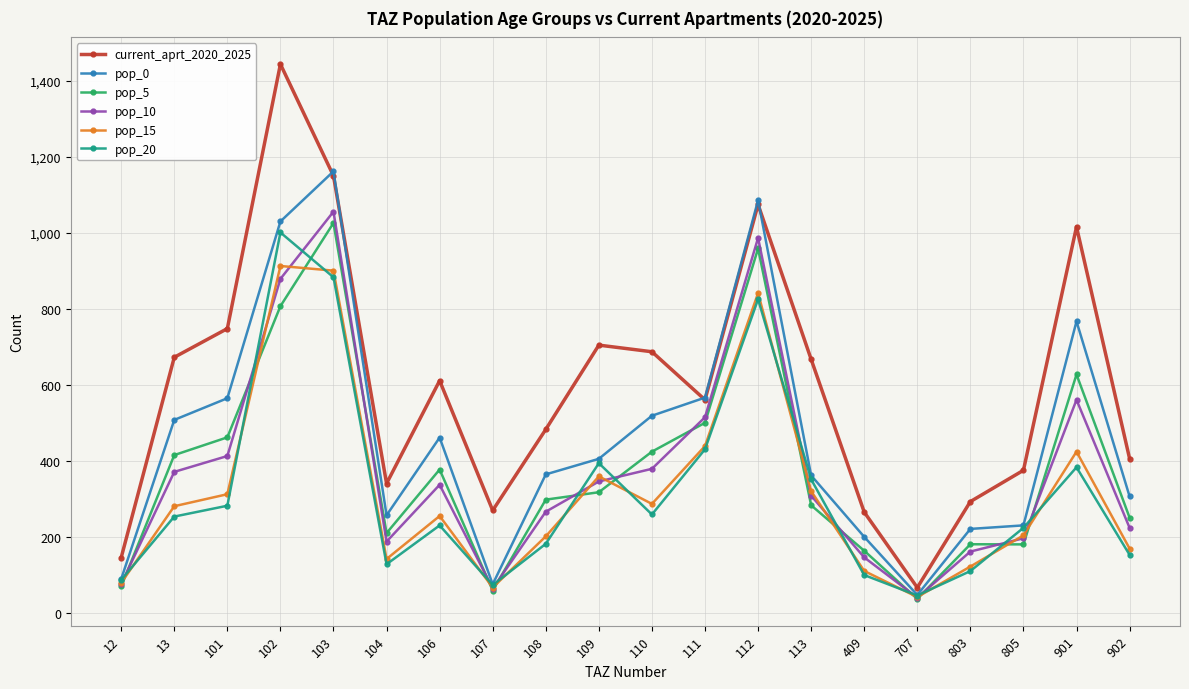

Which series has the largest total across all categories?

current_aprt_2020_2025